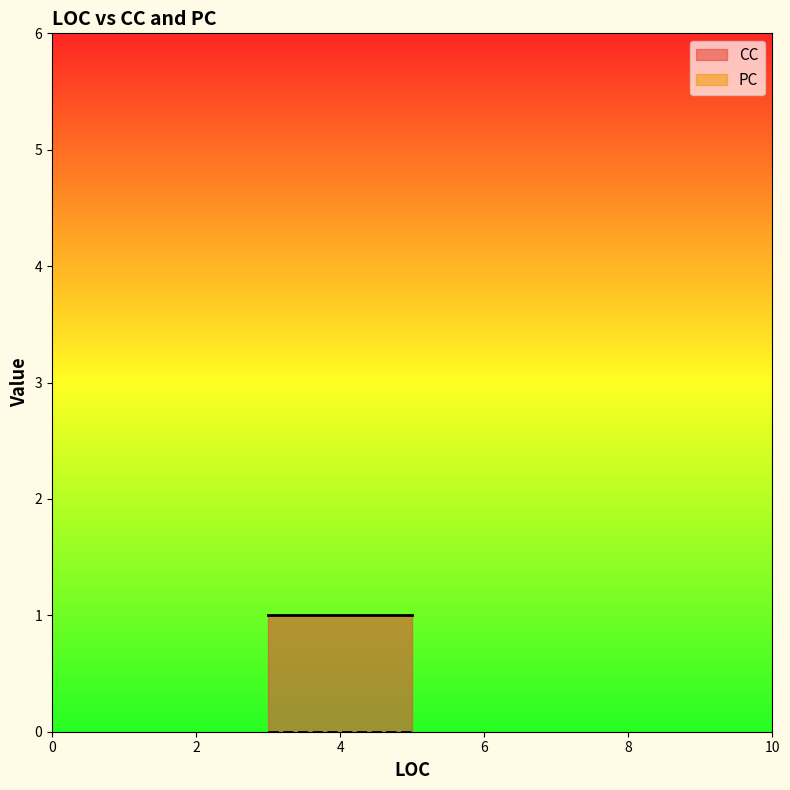

True or false: CC and PC cross at least once.

False